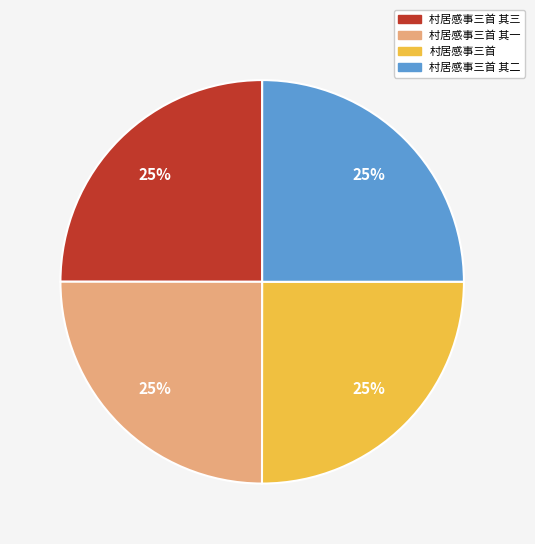

What is the ratio of the value at 村居感事三首 to the value at 村居感事三首 其二?

1.0